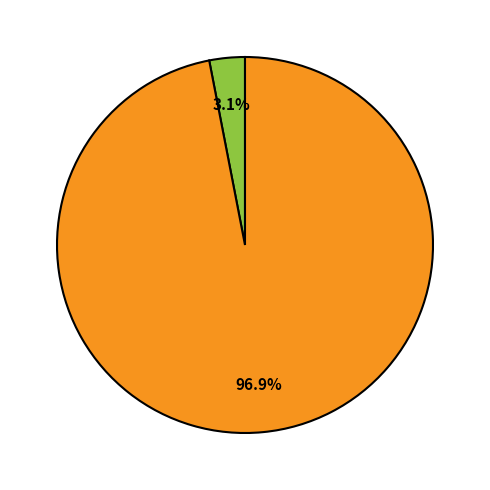

Is there any slice that represents more than half of the pie?

Yes